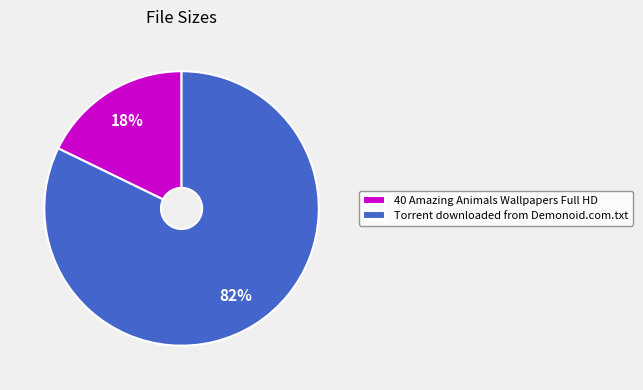

How many slices are in this pie chart?

2